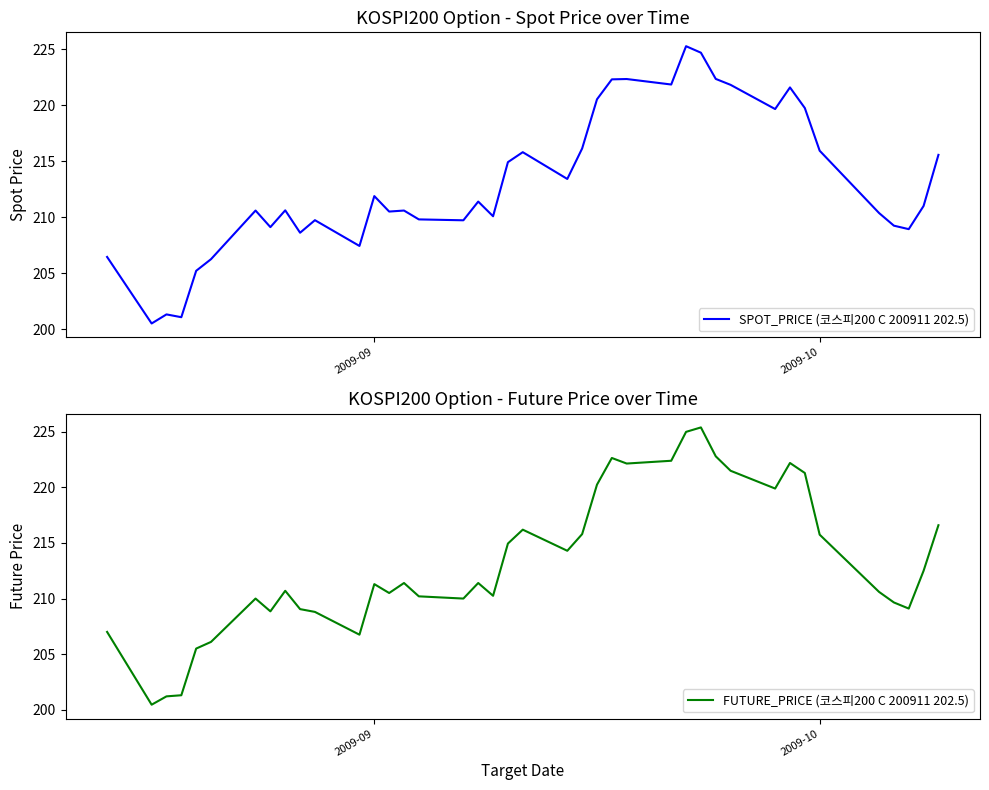

How many intersections are there between SPOT_PRICE (코스피200 C 200911 202.5) and FUTURE_PRICE (코스피200 C 200911 202.5)?

16